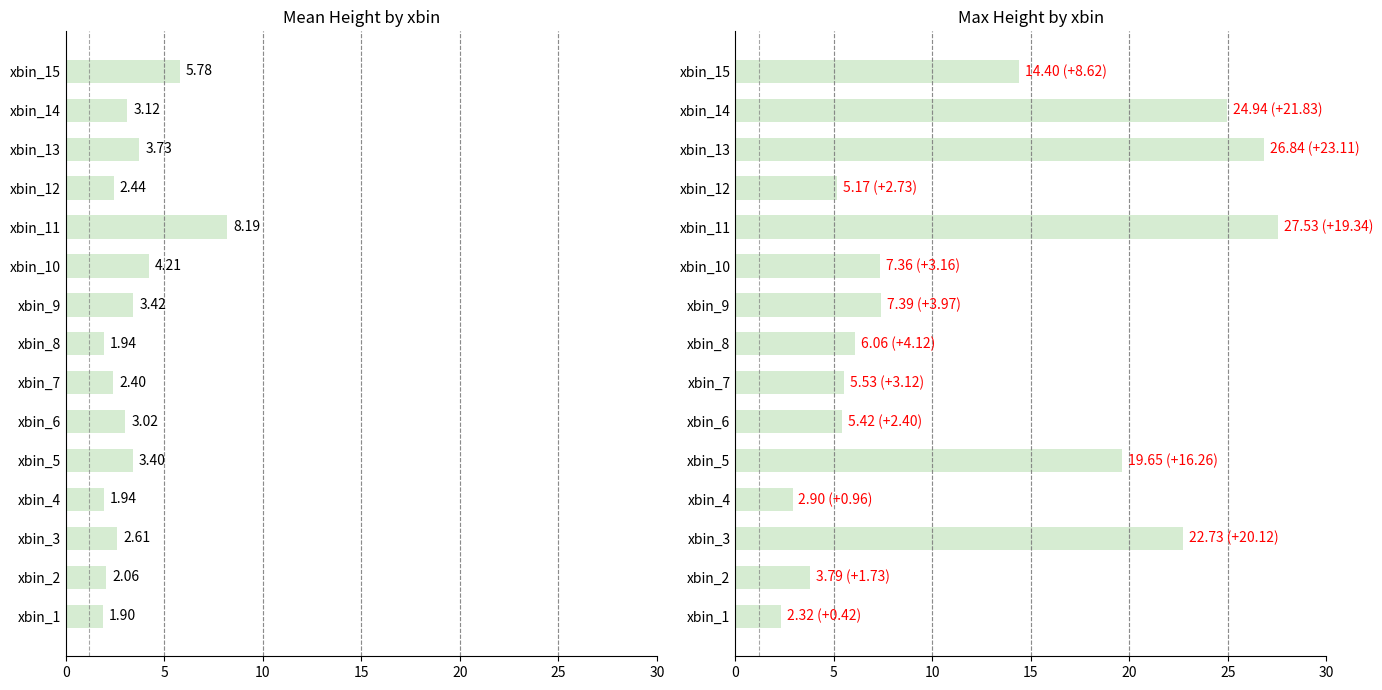

Is the value of max.ht at xbin_7 greater than the value of mean.ht at xbin_9?

Yes